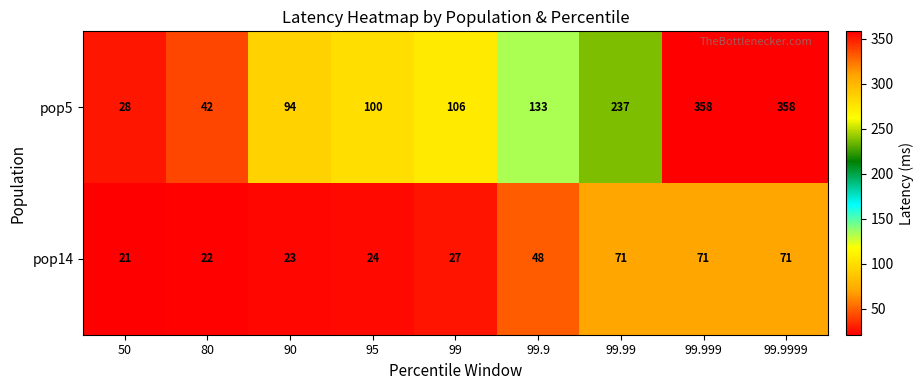

Which series has the largest total across all categories?

pop5